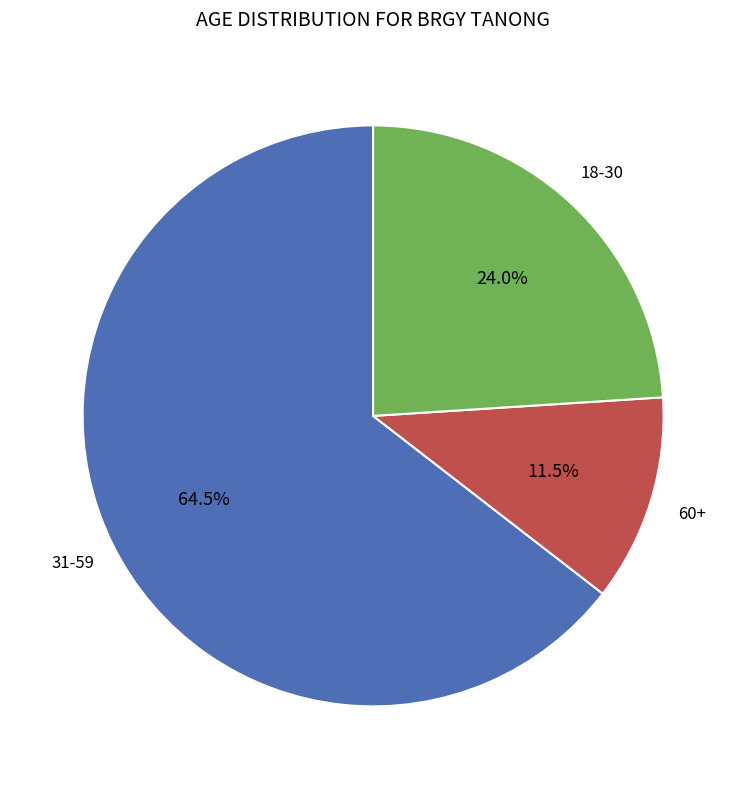

Is there any slice that represents more than half of the pie?

Yes